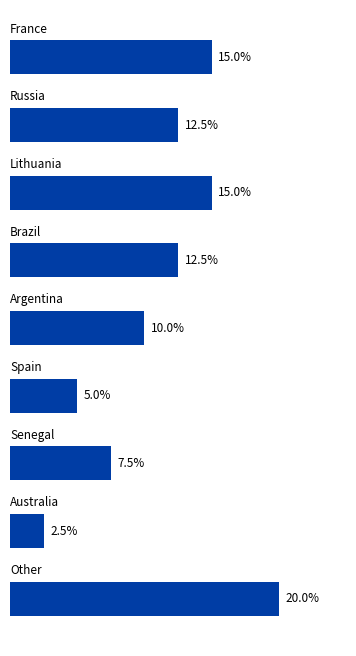

Does the chart contain any negative values?

No